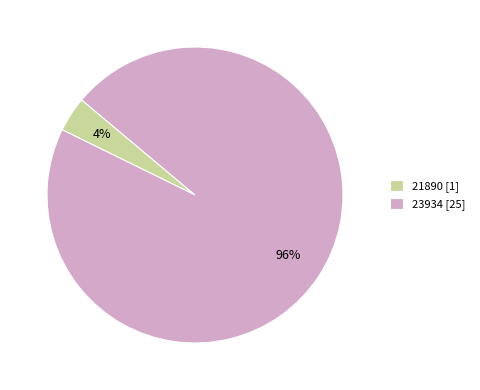

Which slice is the smallest?

21890